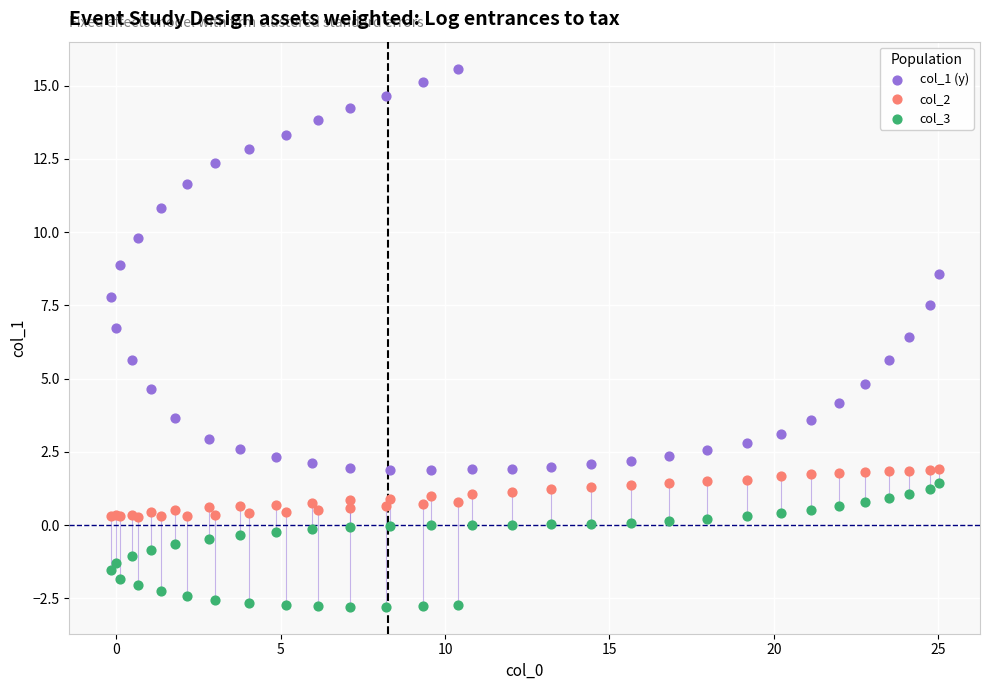

Which series has the widest spread of Y values?

col_1 (y)